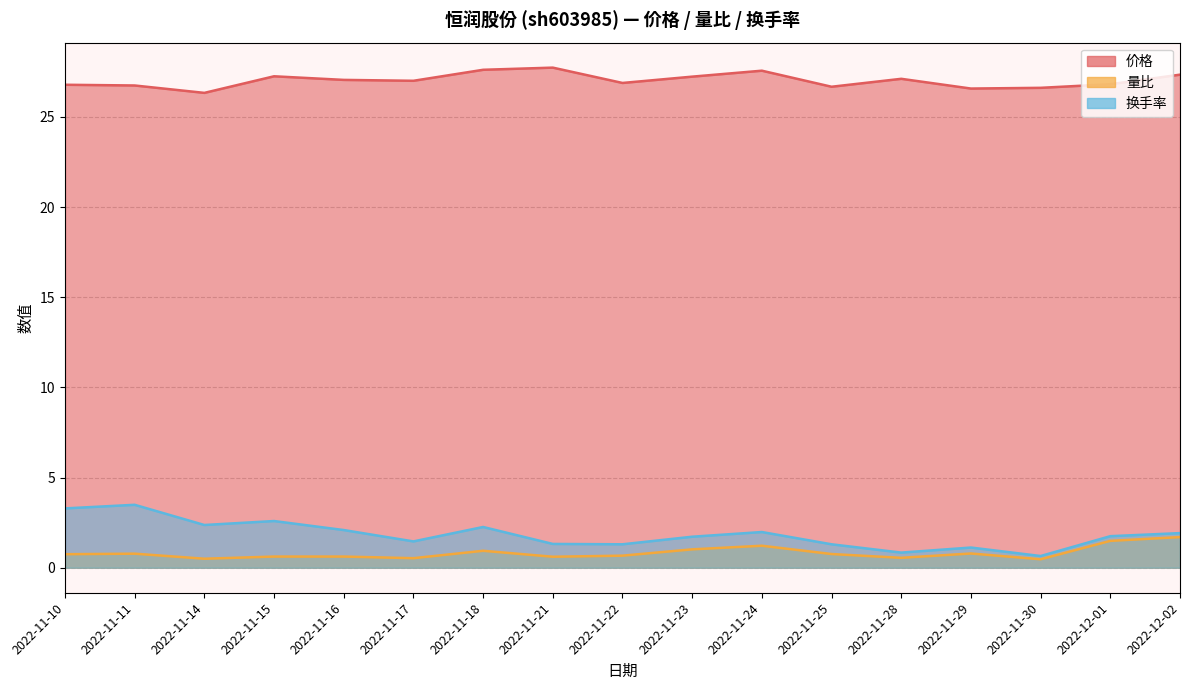

What is the sum of the 换手率 values at 2022-11-16 and 2022-11-28?

2.9